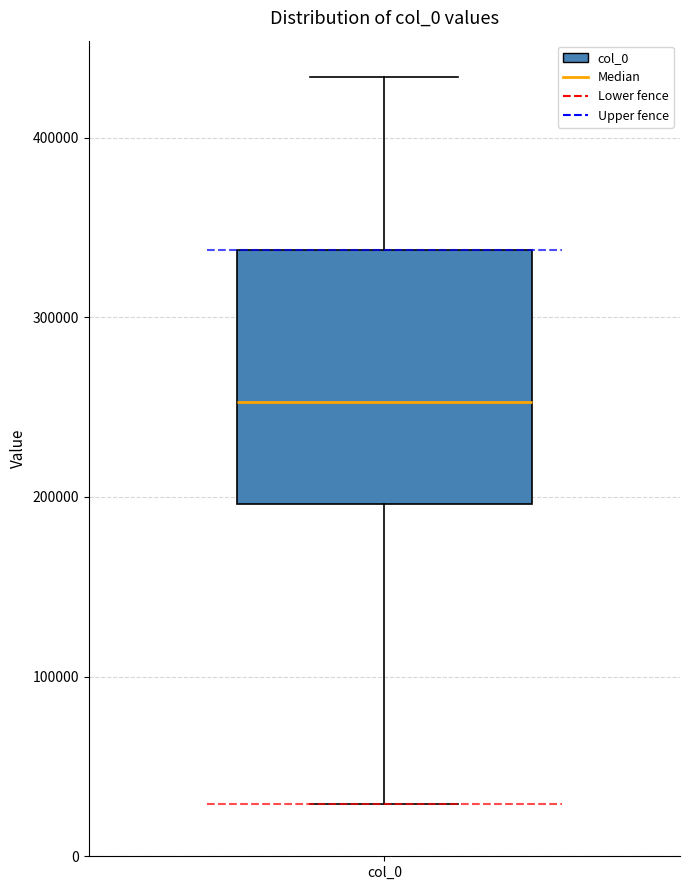

Where is the upper edge of the box for col_0 on the y-axis? The values are not printed on the chart, so give them approximately, as read against the axis.

340000